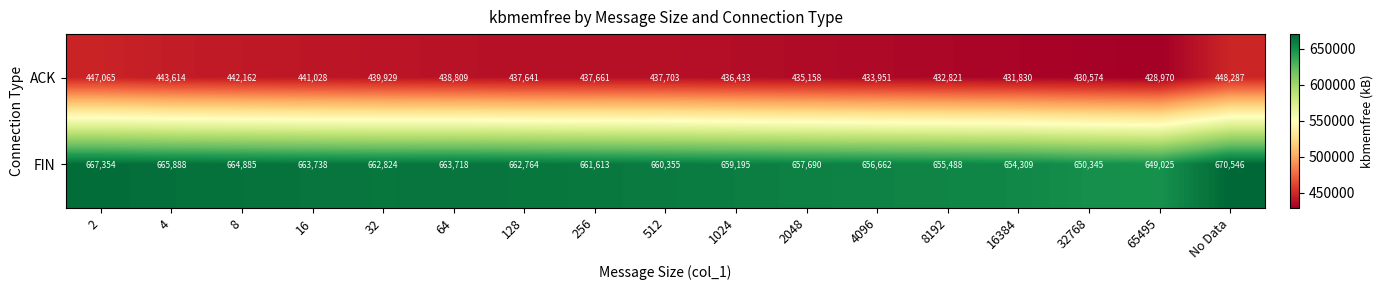

What is the approximate value of FIN at 4096?

656662